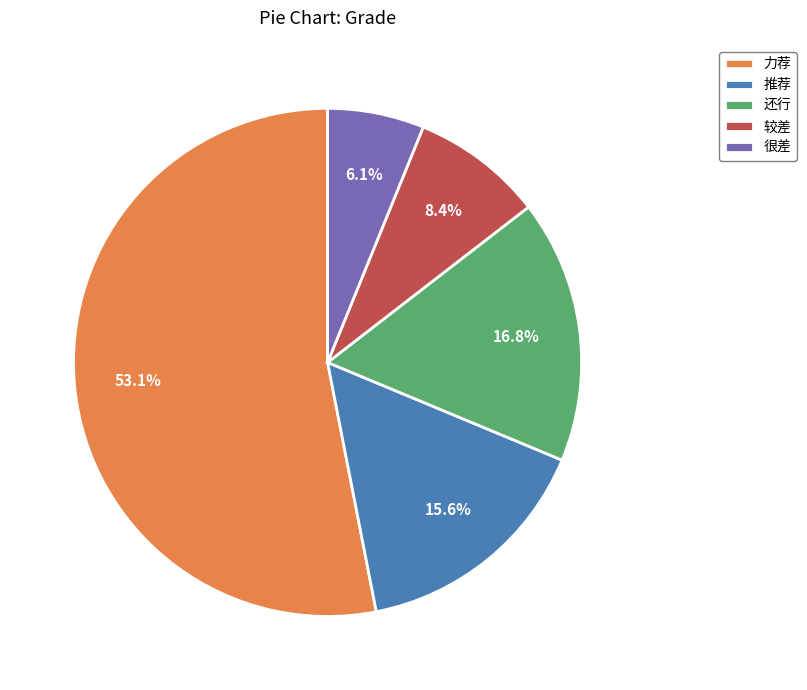

To the nearest percent, what is the combined percentage of 很差 and 推荐?

22%